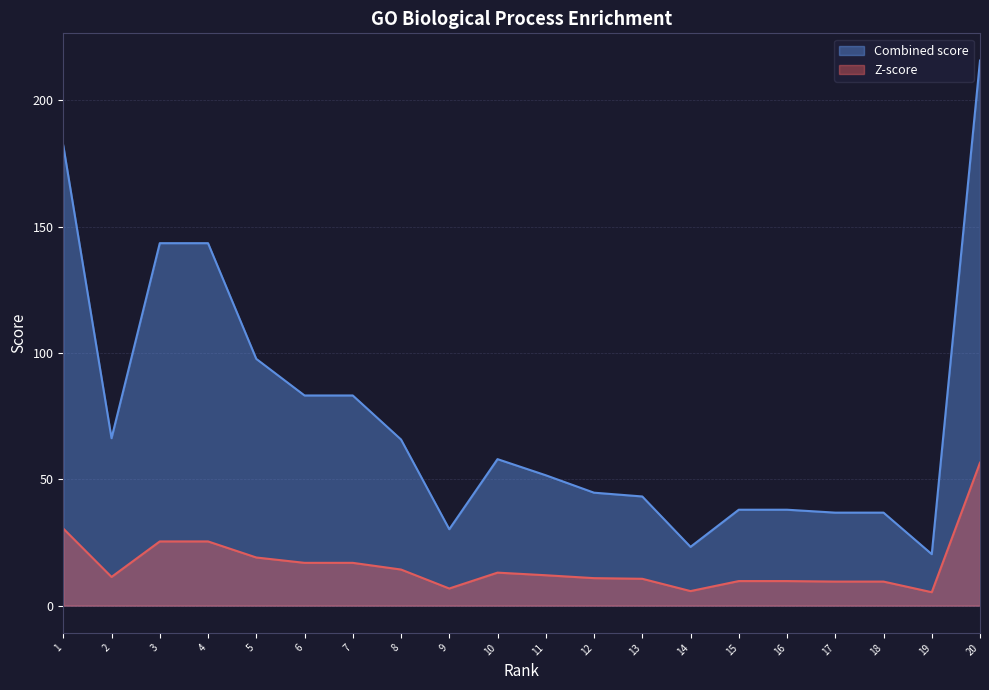

What is the sum of all Z-score values?

319.3